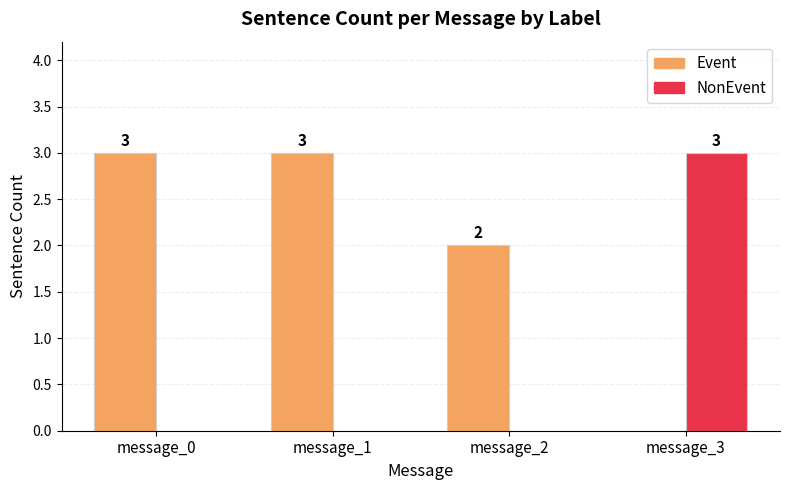

Between message_1 and message_2, which series saw the biggest shift?

Event